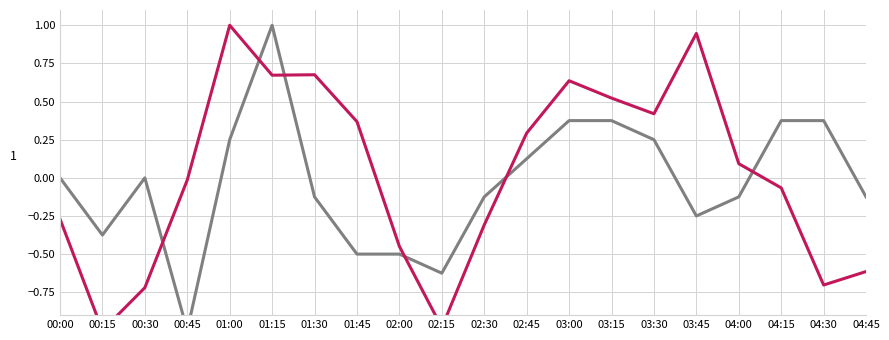

What is the difference between the maximum and minimum values in the Wind speed hub series?

2.0